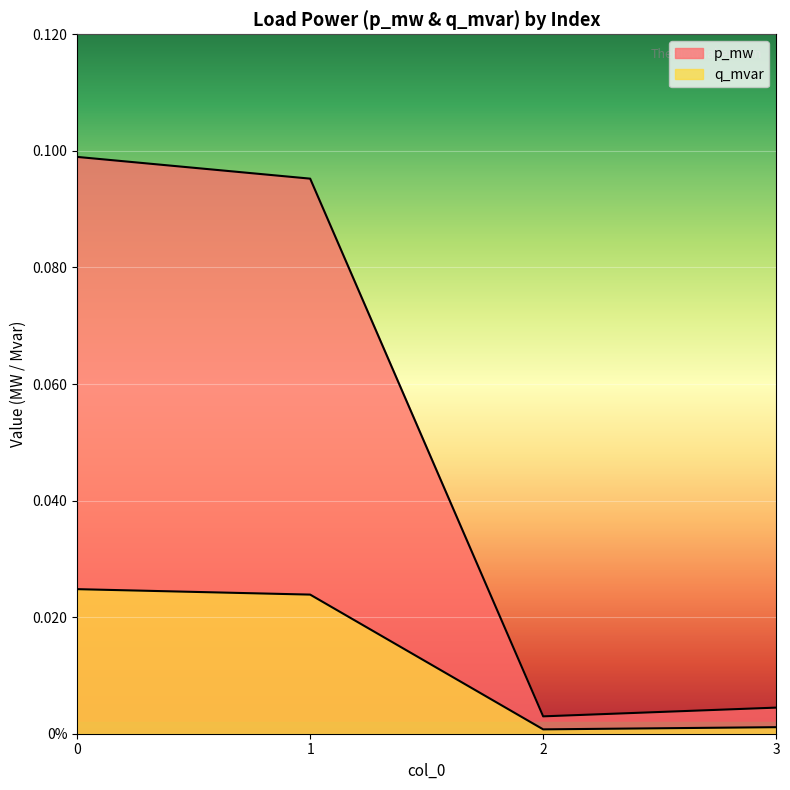

Reading left to right, list all the values displayed in this chart.

p_mw: 0=0.1	1=0.1	2=0.0	3=0.0
q_mvar: 0=0.0	1=0.0	2=0.0	3=0.0